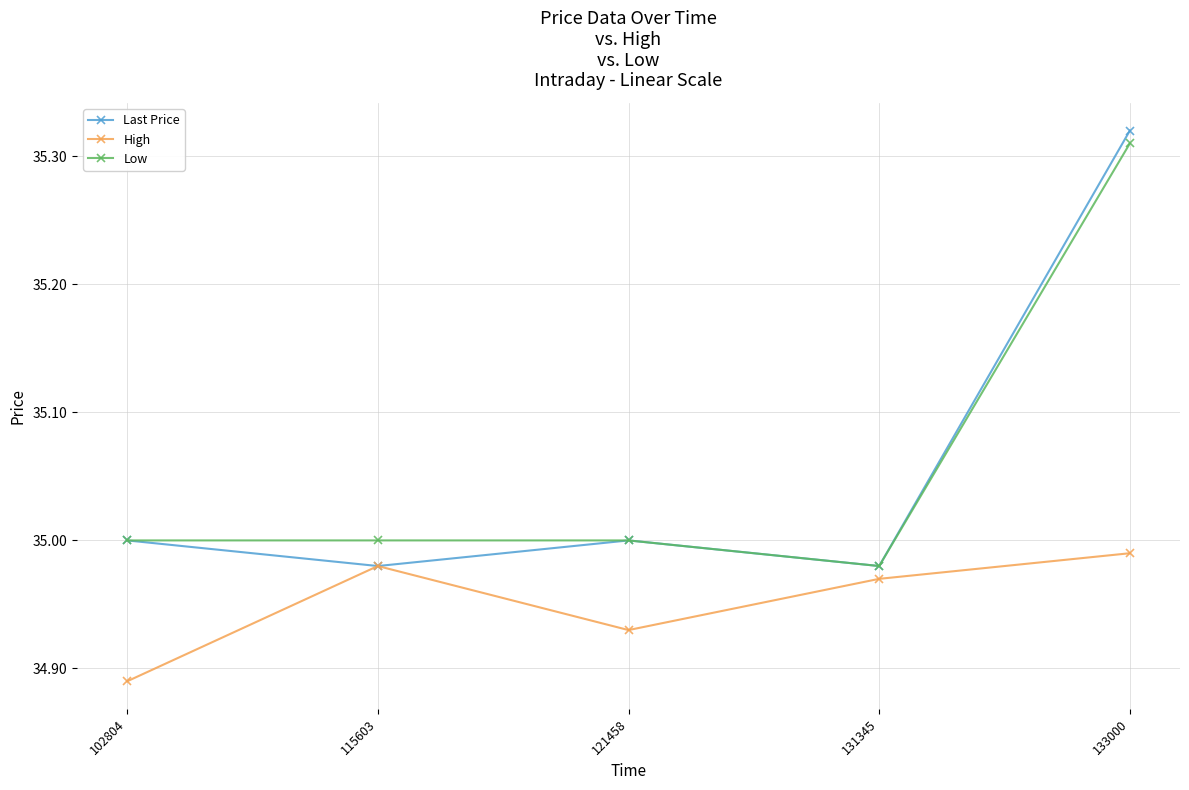

True or false: High has more than 2 interior local peaks.

False